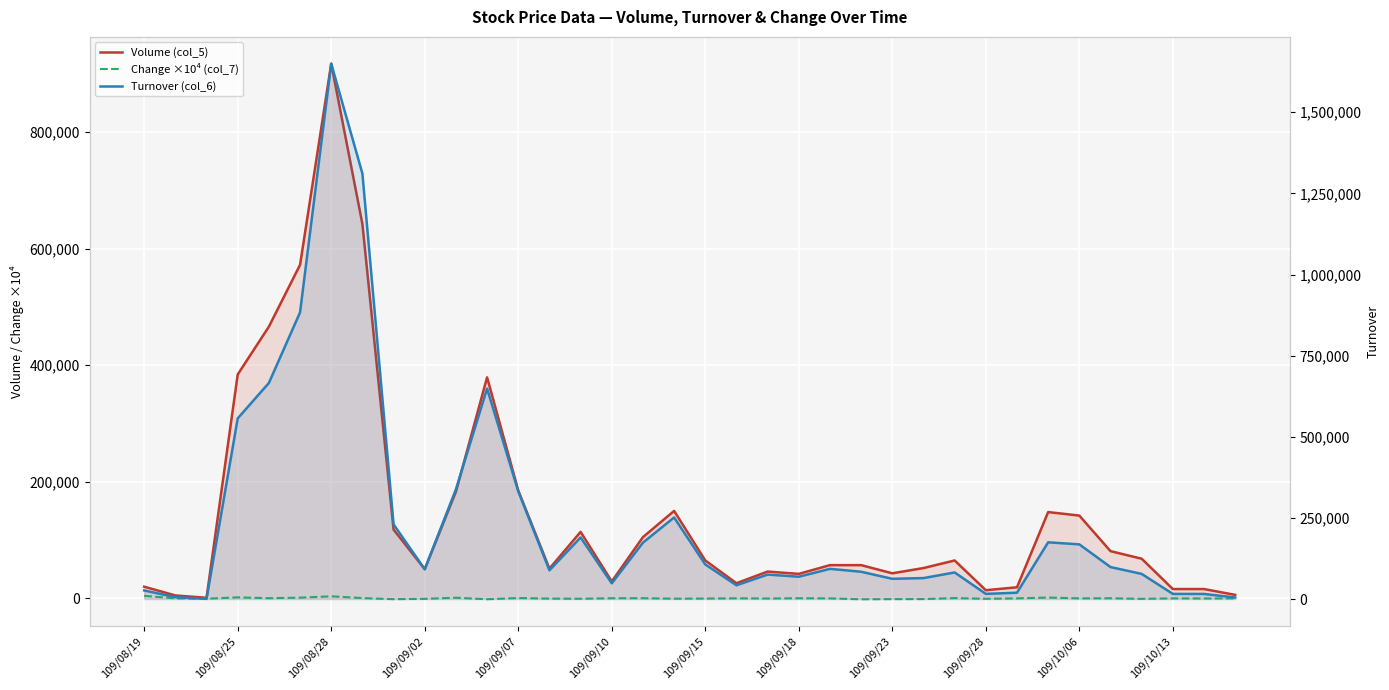

Which has a higher value, 14 or 28?

14